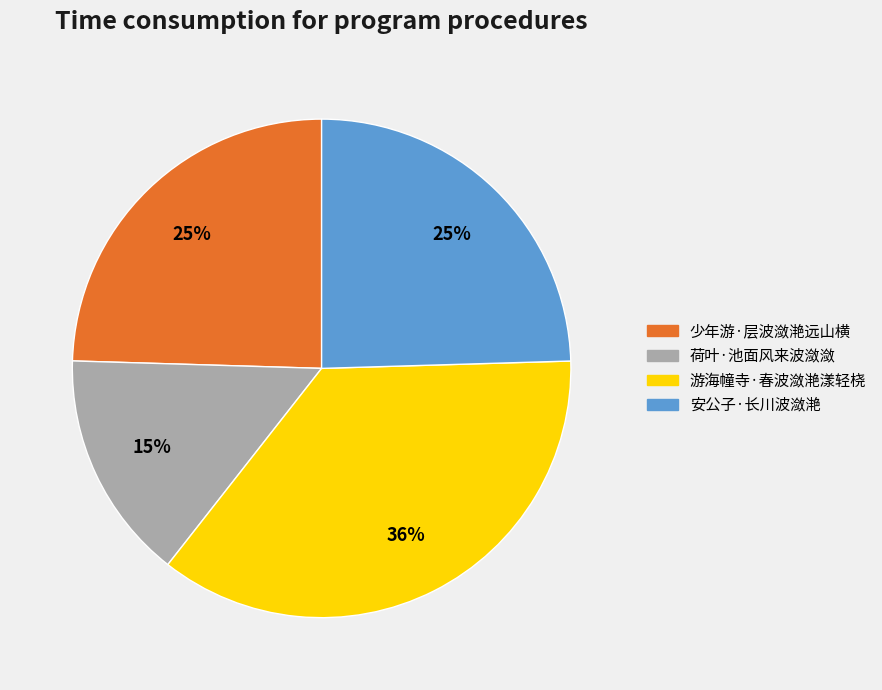

True or false: 荷叶·池面风来波潋潋 accounts for 29% of the total.

False